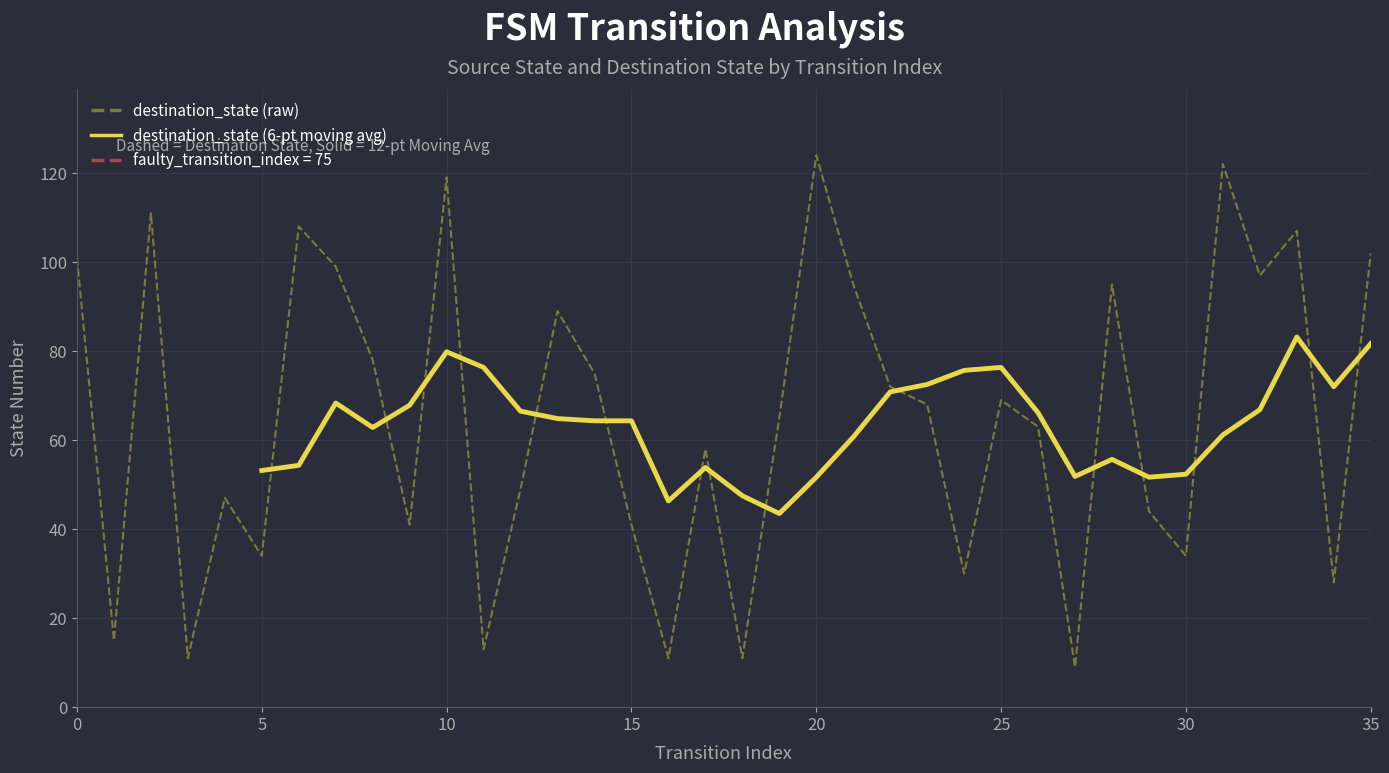

What is the approximate value at 25, to the nearest 10?

70